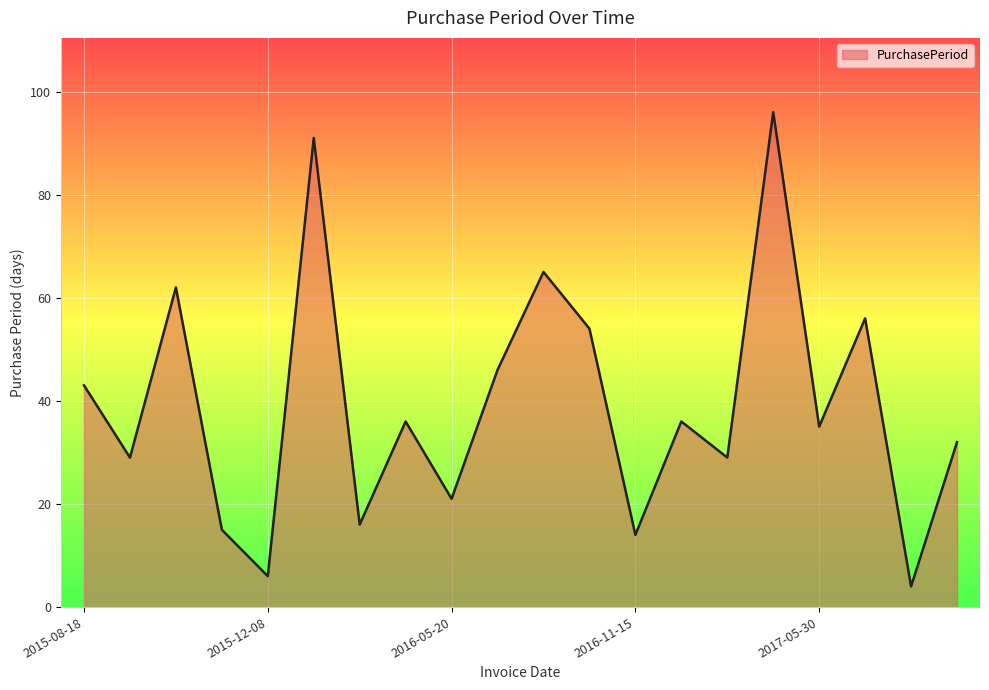

Count the number of categories in the chart.

20